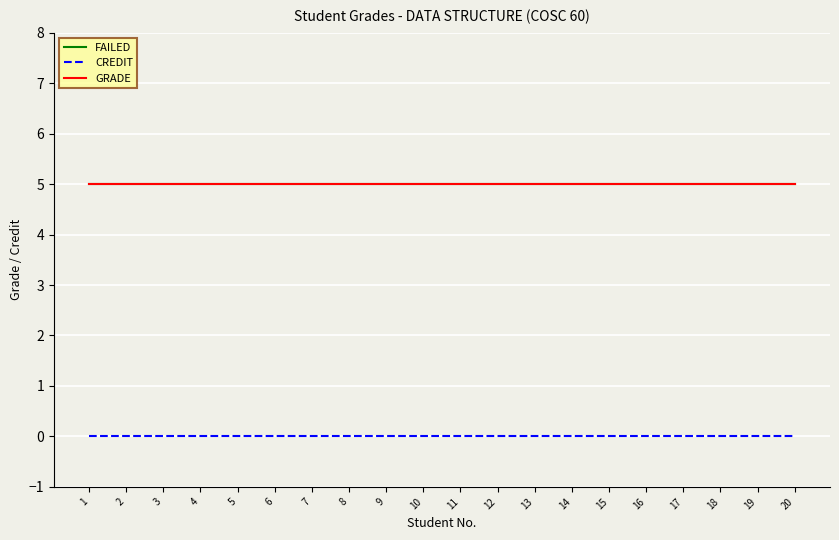

Reading left to right, transcribe all the data shown in this chart.

FAILED: 1=5	2=5	3=5	4=5	5=5	6=5	7=5	8=5	9=5	10=5	11=5	12=5	13=5	14=5	15=5	16=5	17=5	18=5	19=5	20=5
CREDIT: 1=0	2=0	3=0	4=0	5=0	6=0	7=0	8=0	9=0	10=0	11=0	12=0	13=0	14=0	15=0	16=0	17=0	18=0	19=0	20=0
GRADE: 1=5	2=5	3=5	4=5	5=5	6=5	7=5	8=5	9=5	10=5	11=5	12=5	13=5	14=5	15=5	16=5	17=5	18=5	19=5	20=5